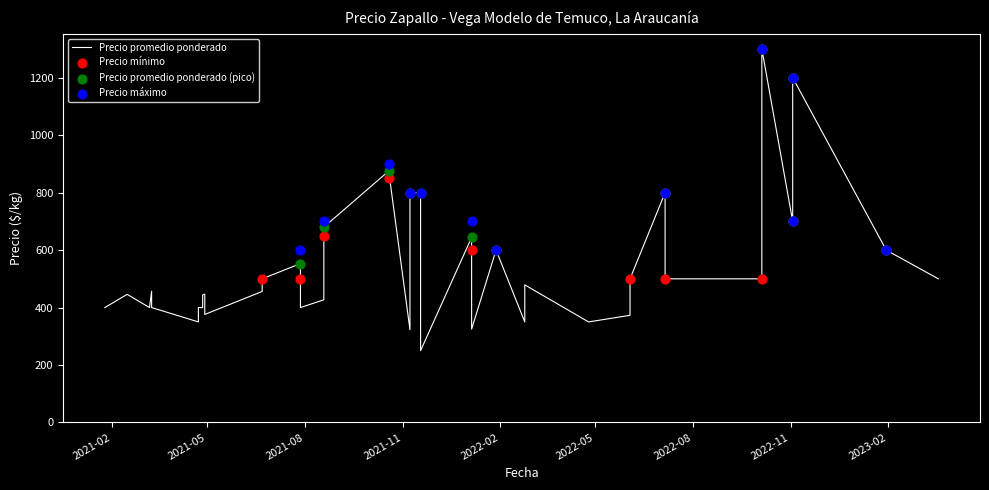

At how many categories does at least one series exceed 826?

3